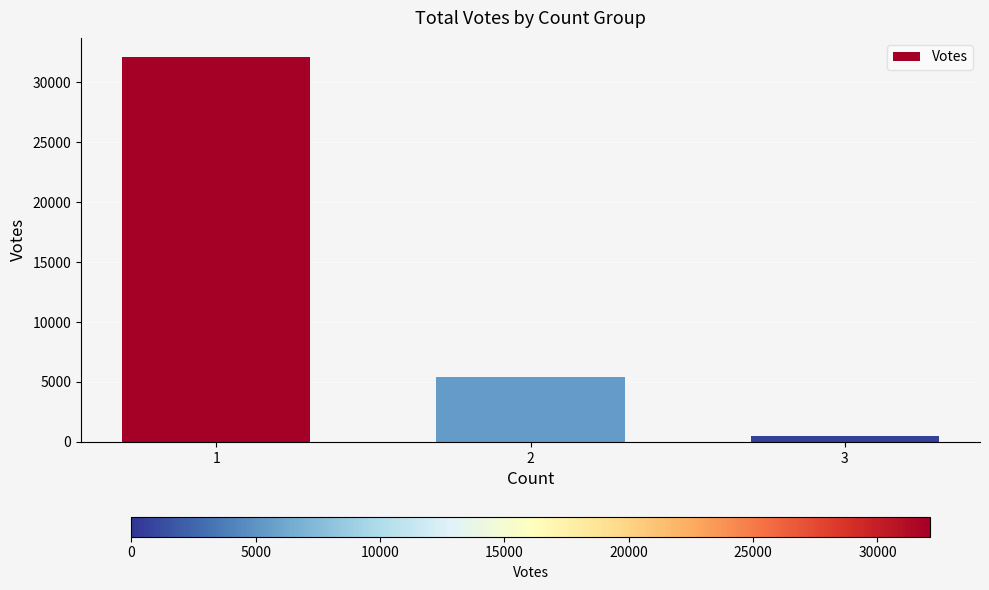

The chart shows a value of 49197 at 1. True or false?

False